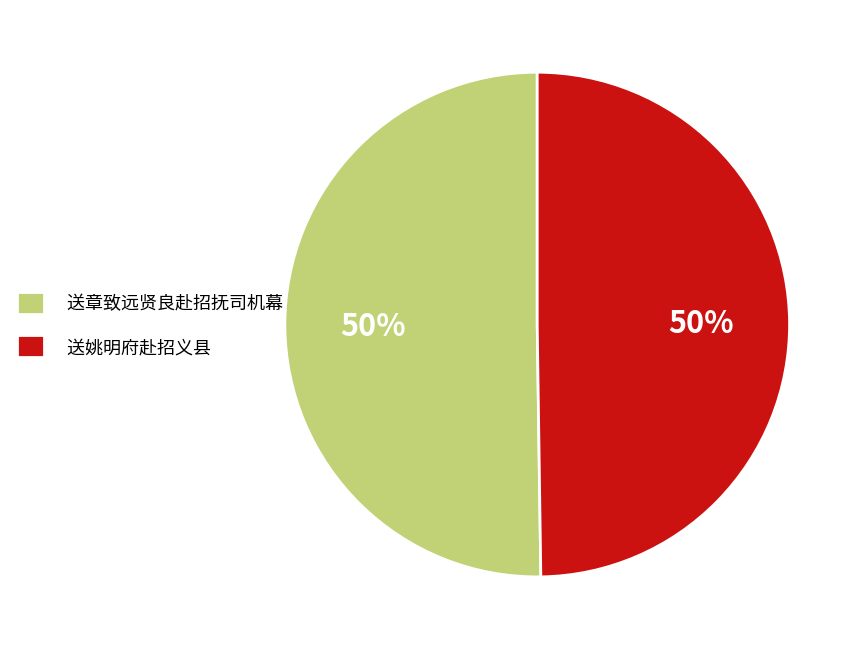

To the nearest percent, what is the average slice percentage?

50%